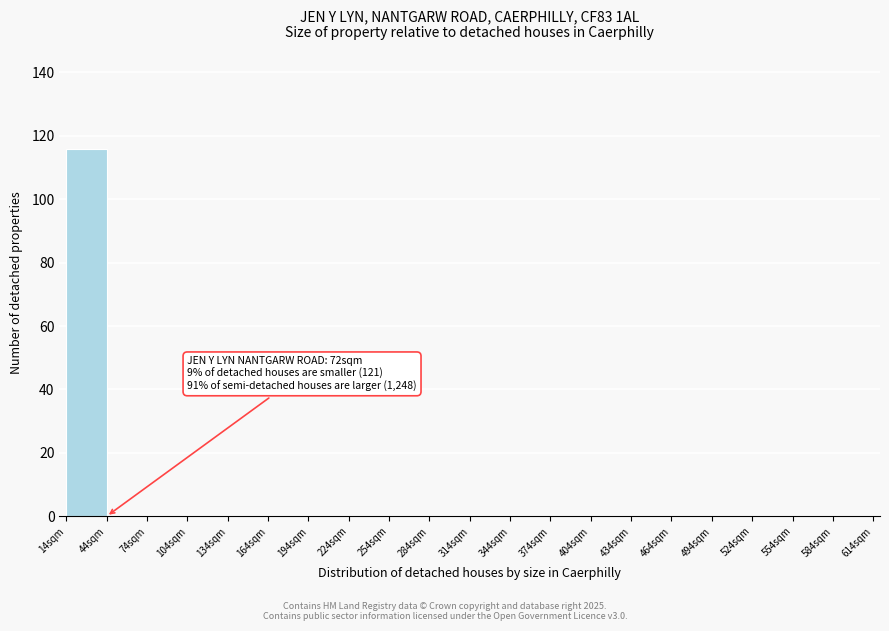

Over which range of the x-axis is the bar tallest?

14 to 44